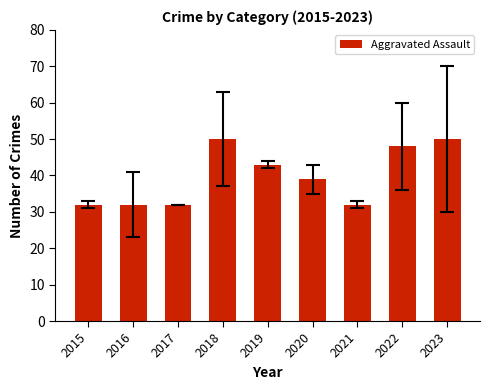

How many categories are shown in the chart?

9